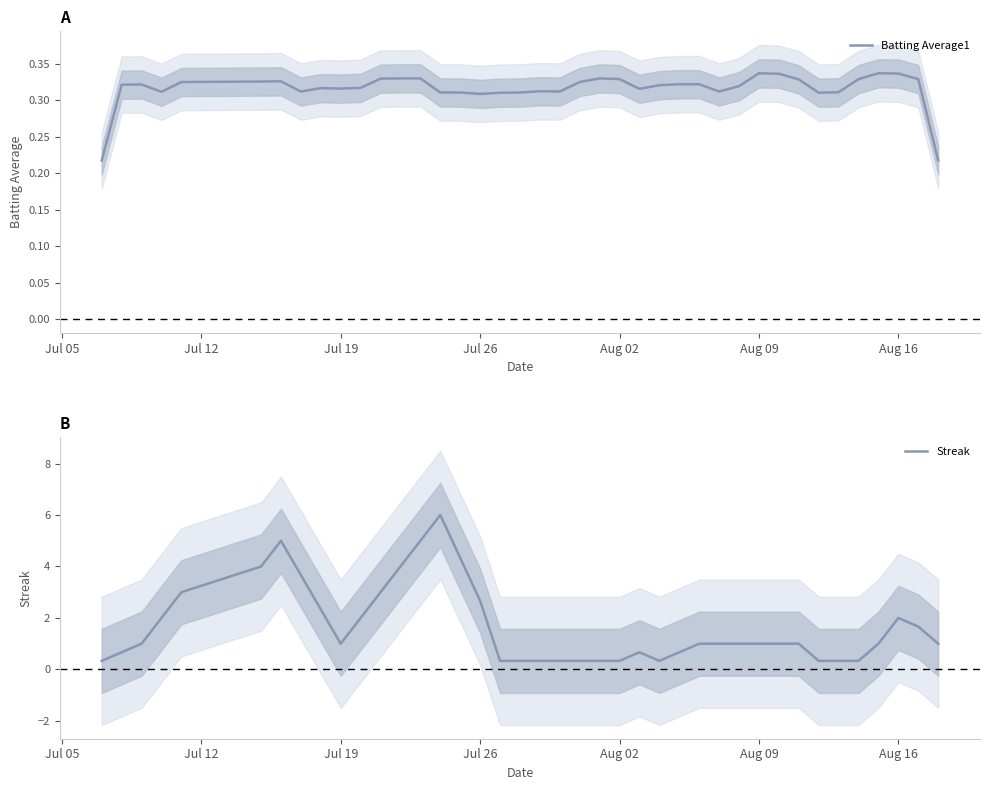

What is the maximum value for Streak?

6.0